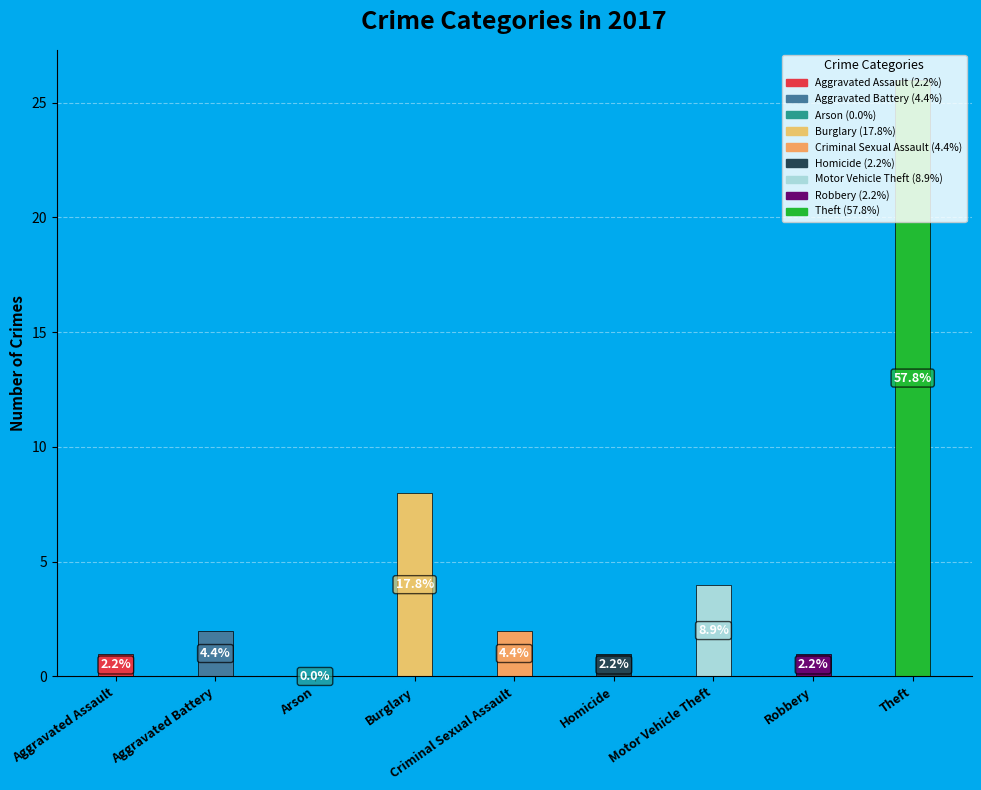

Is the sum of Aggravated Battery and Motor Vehicle Theft greater than half?

No